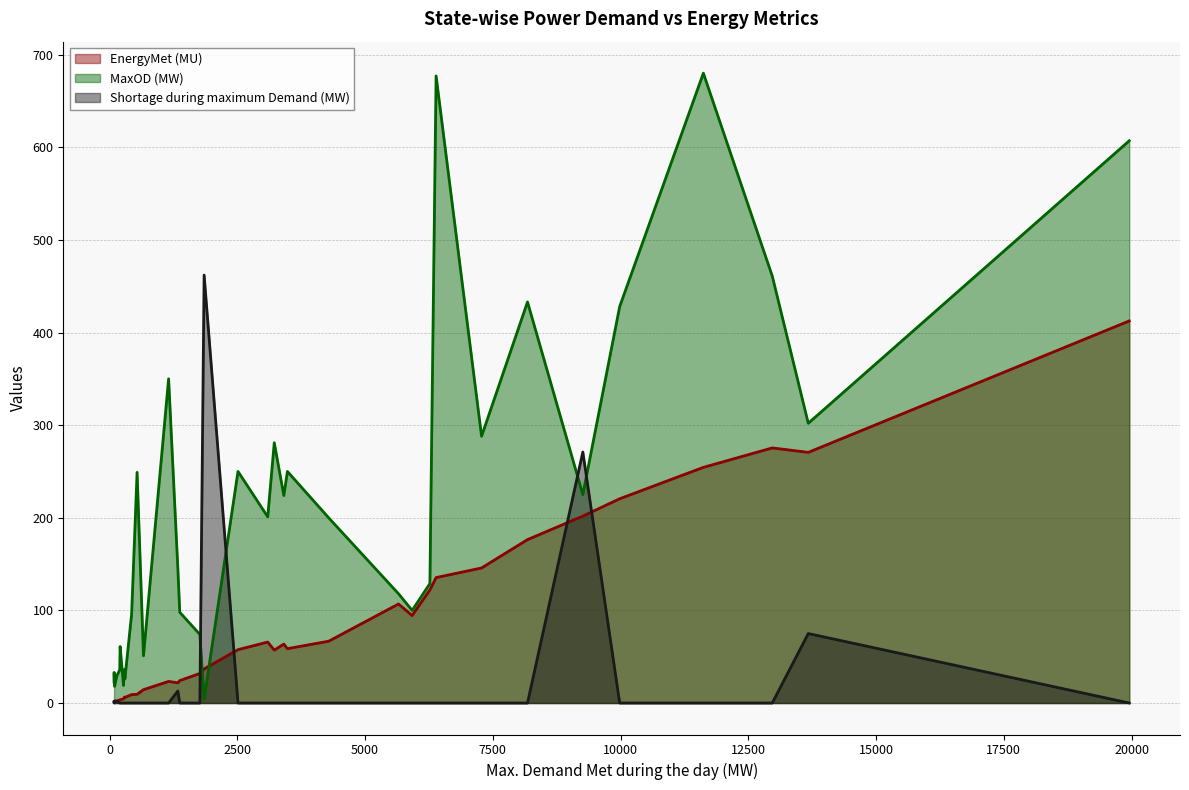

The Shortage during maximum Demand (MW) series shows 210.3 at Meghalaya. True or false?

False